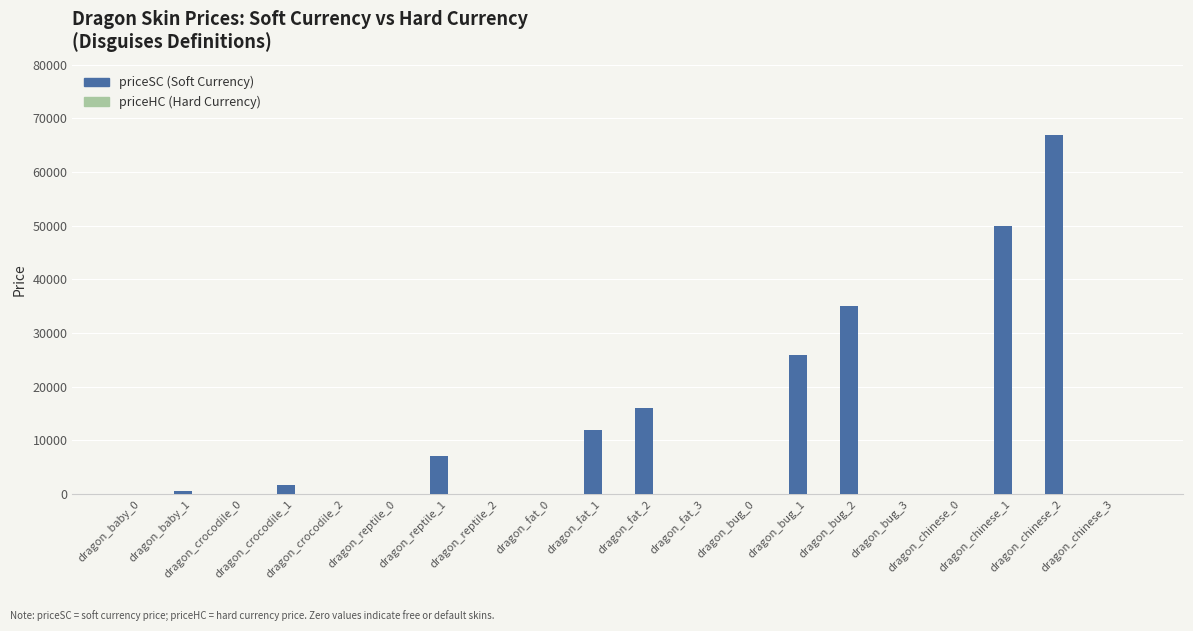

What is the sum of all priceSC (Soft Currency) values?

215250